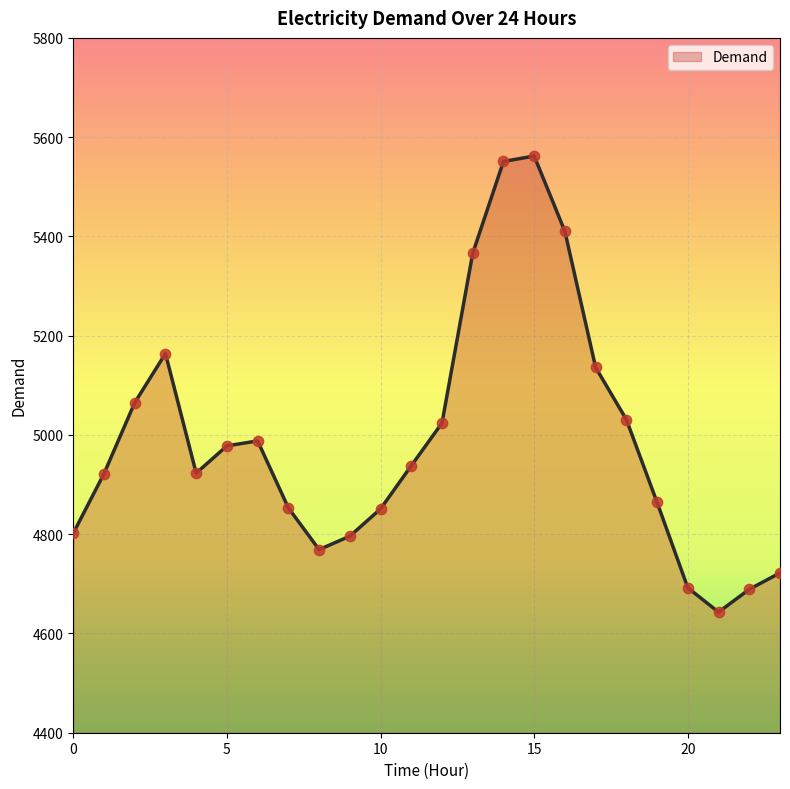

What is the difference between the maximum and minimum values?

919